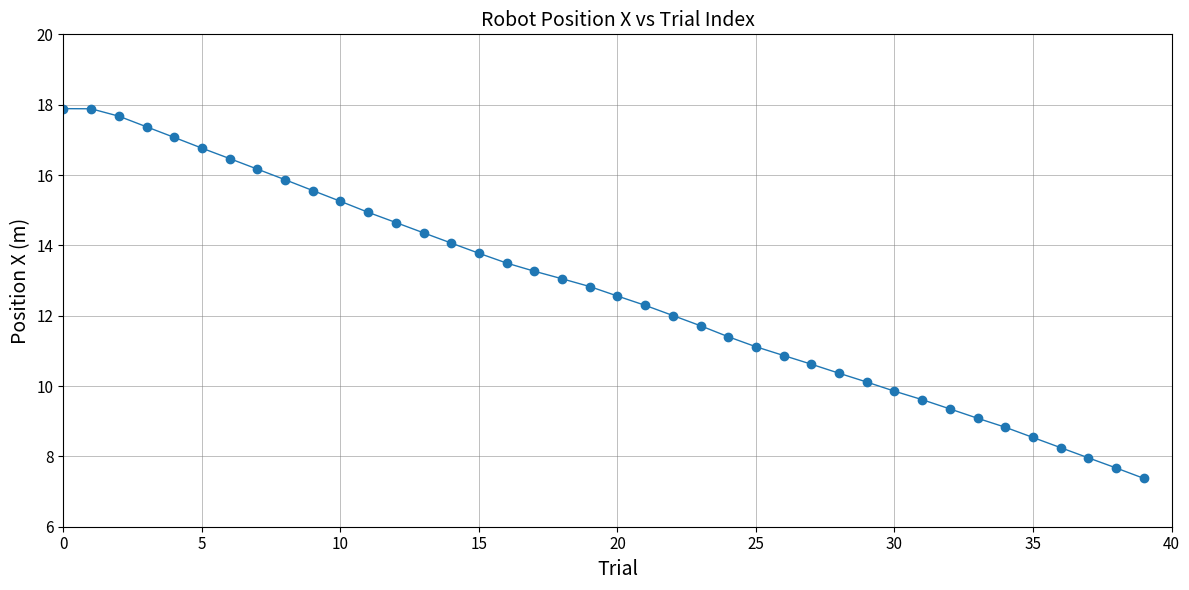

What is the difference between the maximum and minimum values?

10.5